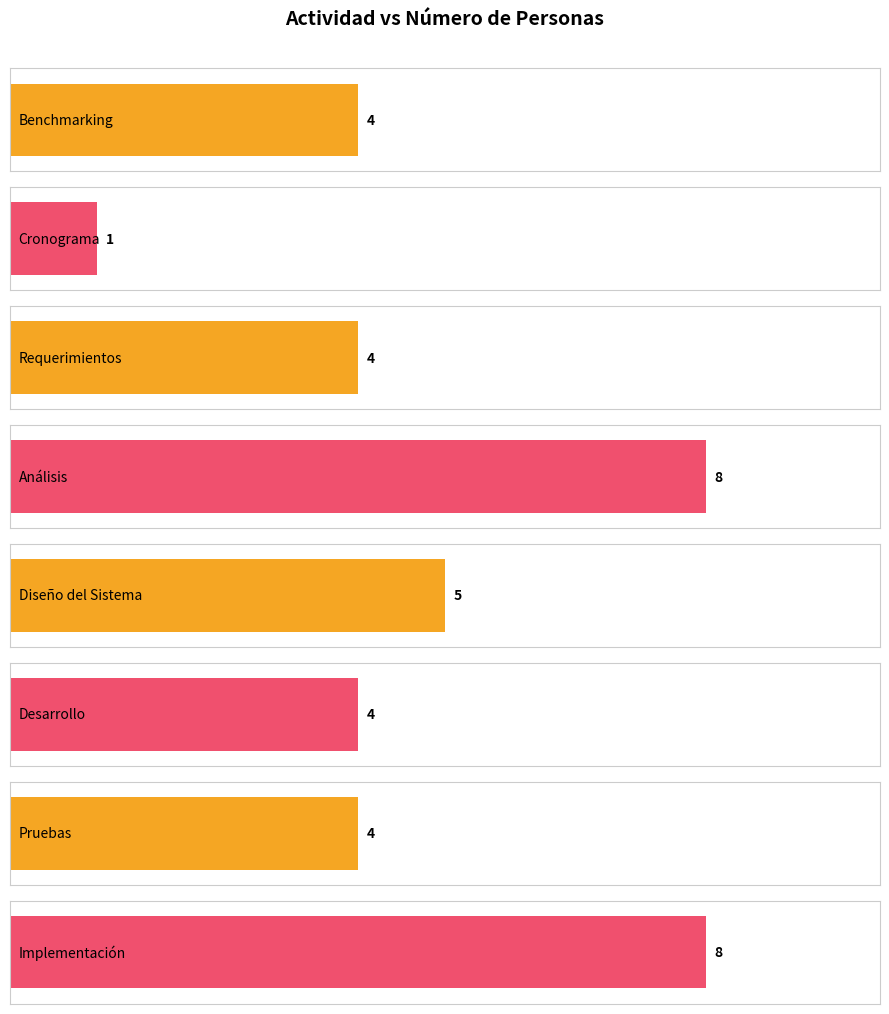

List the labels in order of value, smallest first.

Cronograma, Benchmarking, Requerimientos, Desarrollo, Pruebas, Diseño del Sistema, Análisis, Implementación